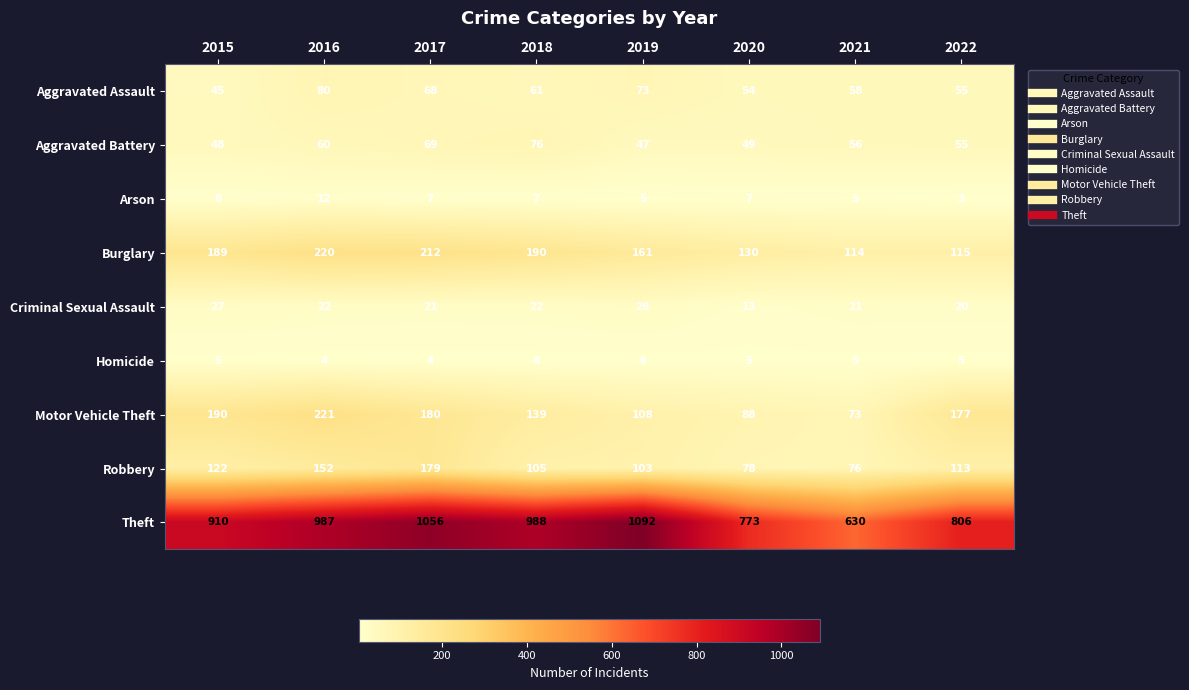

Is it true that Criminal Sexual Assault equals 21 at 2021?

True